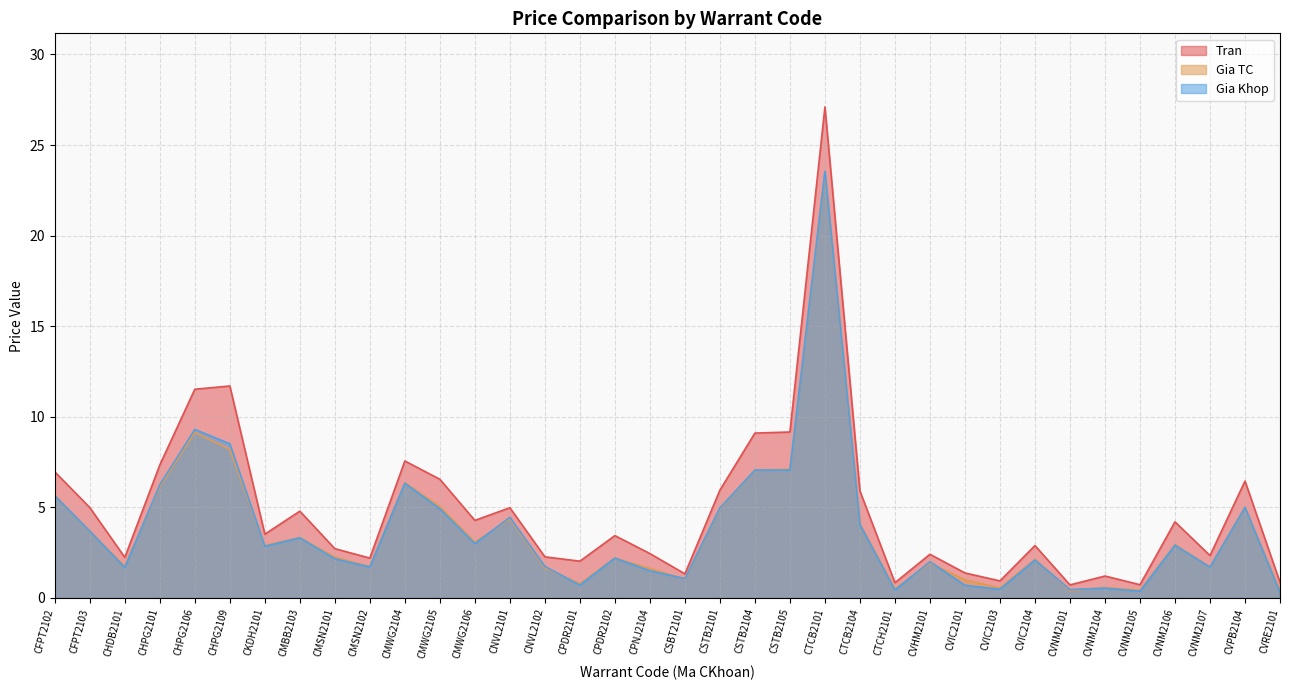

What is the smallest value displayed?

0.3